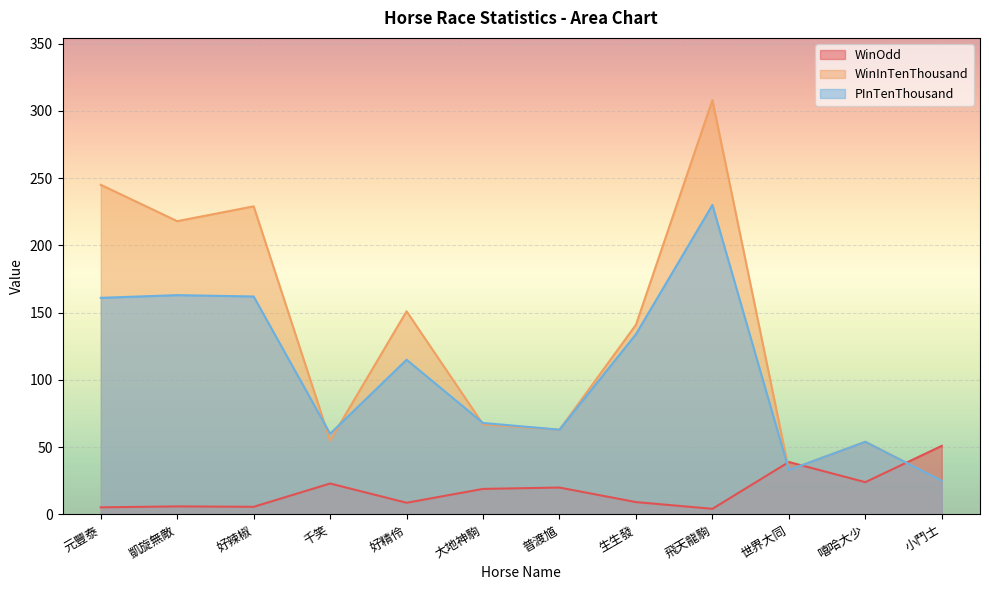

In WinOdd, how many points are higher than both neighbors (excluding endpoints)?

4